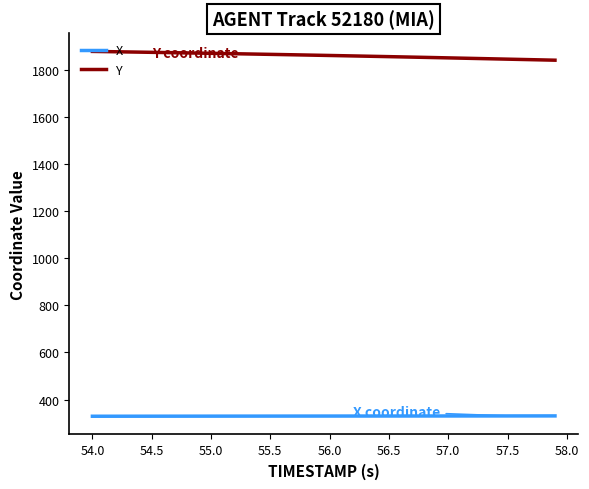

True or false: X and Y intersect in this chart.

False